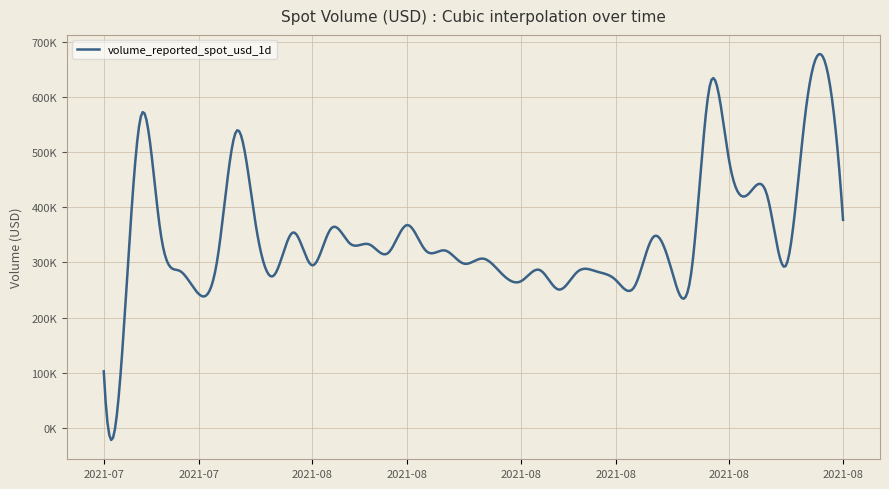

Is this an area chart (filled region under the line)?

No